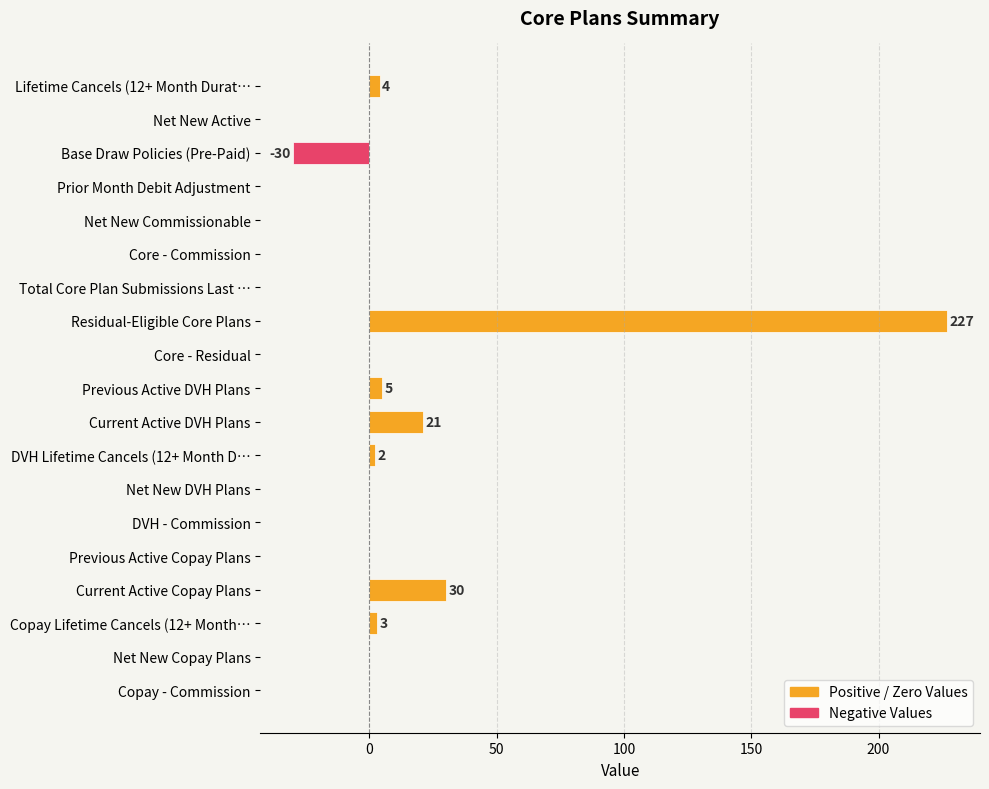

Which has a higher value, Total Core Plan Submissions Last … or Current Active DVH Plans?

Current Active DVH Plans